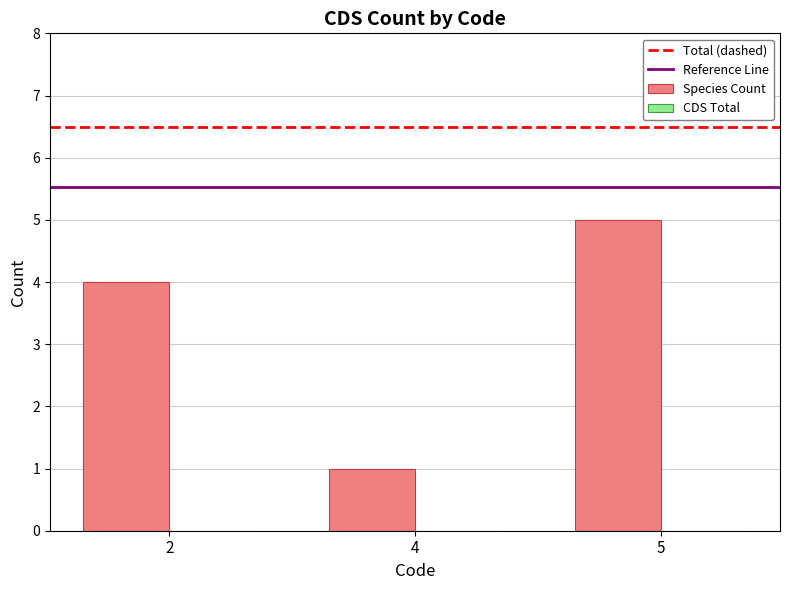

The value at 5 is 9. True or false?

False